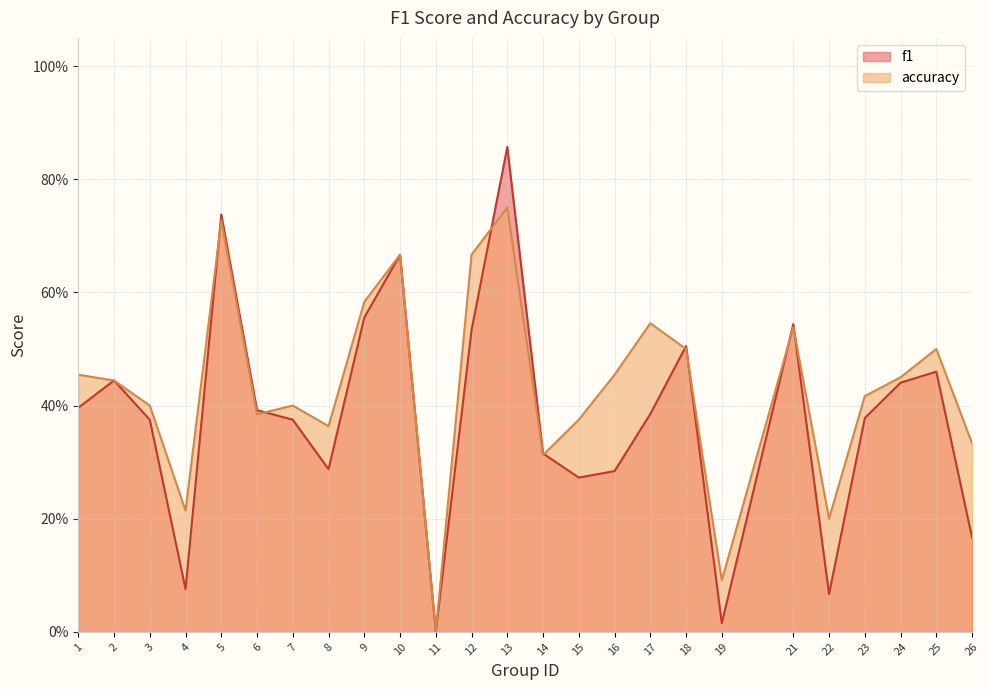

List the labels in order of f1 value, largest first.

13, 5, 10, 9, 21, 12, 18, 25, 2, 24, 1, 6, 17, 23, 3, 7, 14, 8, 16, 15, 26, 4, 22, 19, 11